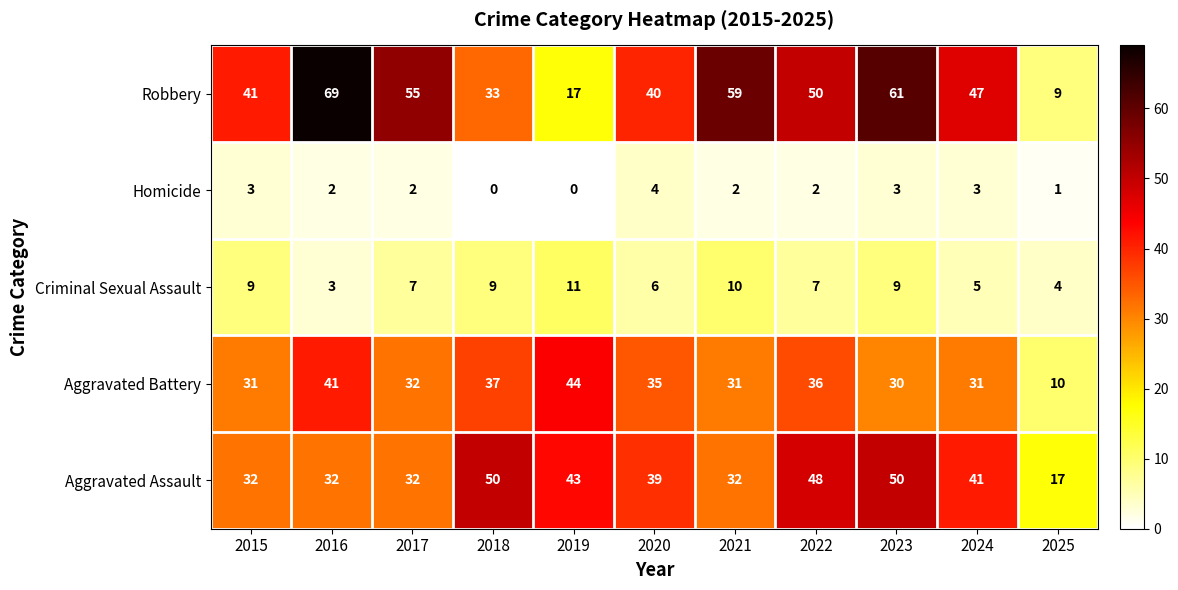

How many distinct data groups are displayed?

5